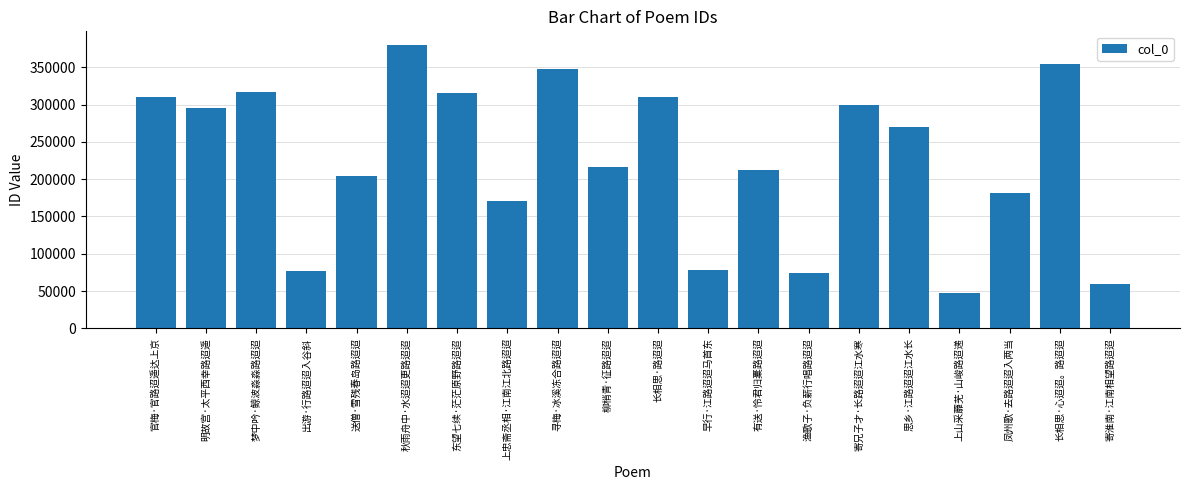

Read the value at 上山采蘼芜·山峻路迢递.

47367